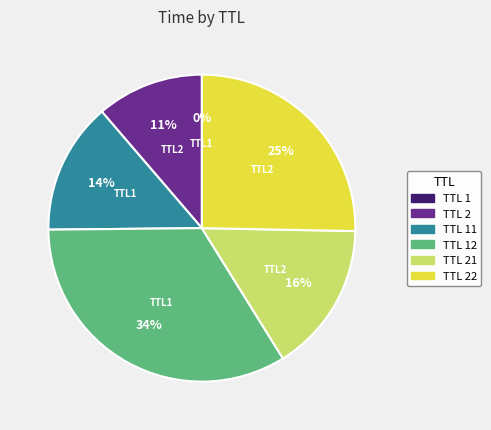

To the nearest percent, what is the average slice percentage?

17%